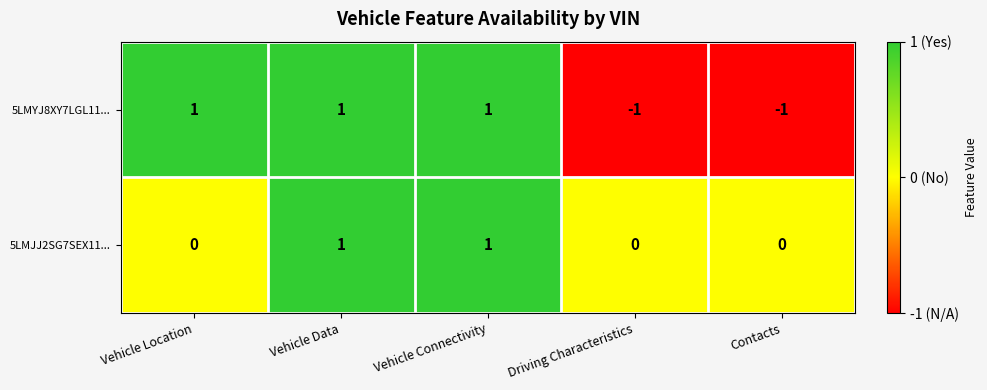

The value of 5LMYJ8XY7LGL11... at Vehicle Connectivity is 1. True or false?

True